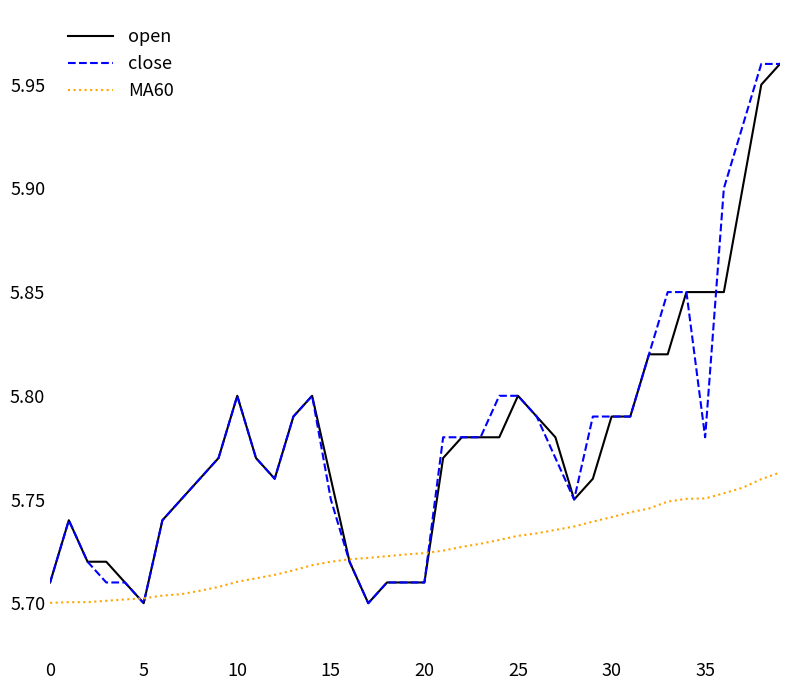

Which series has the largest total across all categories?

close